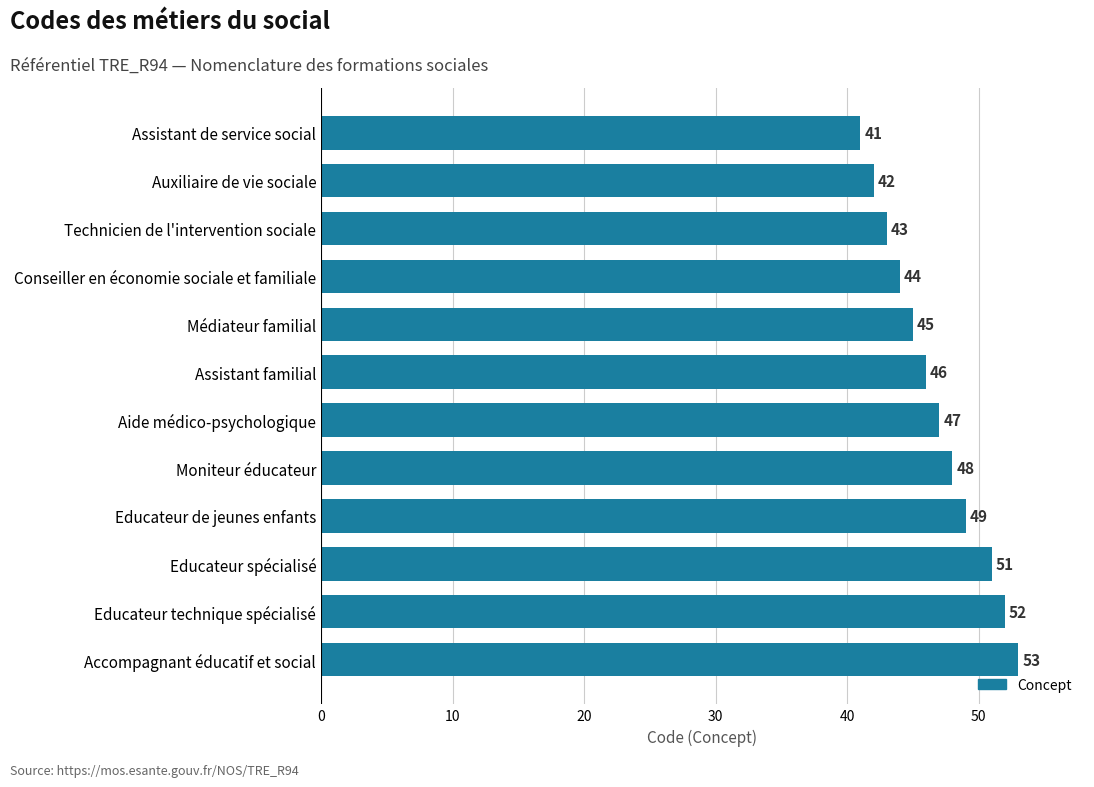

How many data points does each series have?

12